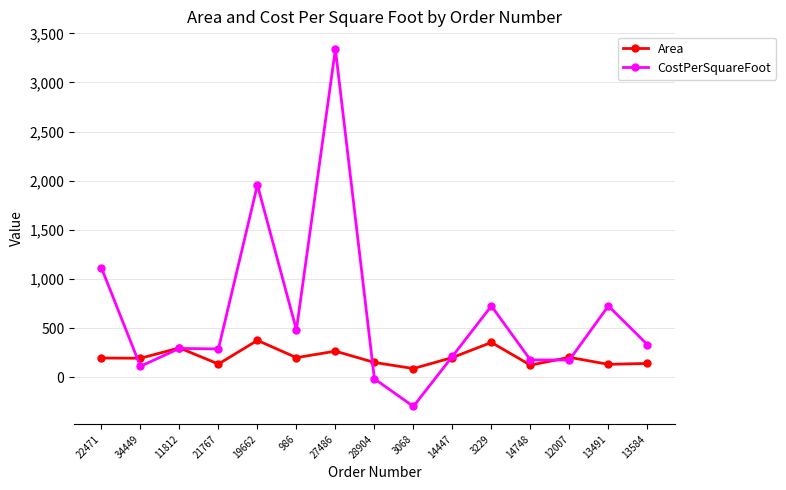

True or false: CostPerSquareFoot and Area intersect in this chart.

True